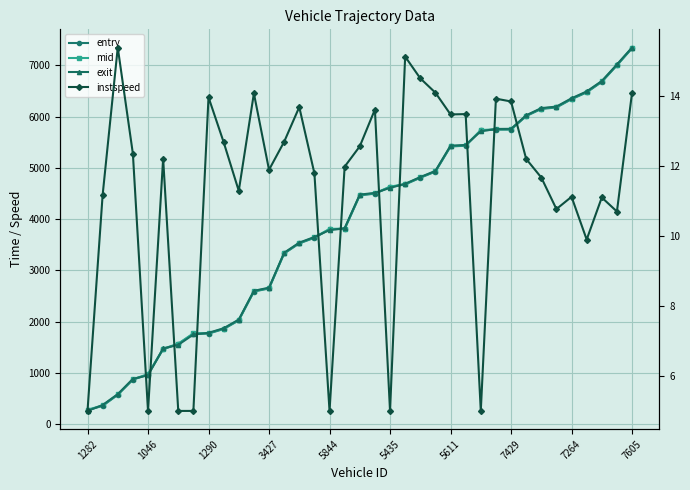

How many data points in mid are above 4470?

19